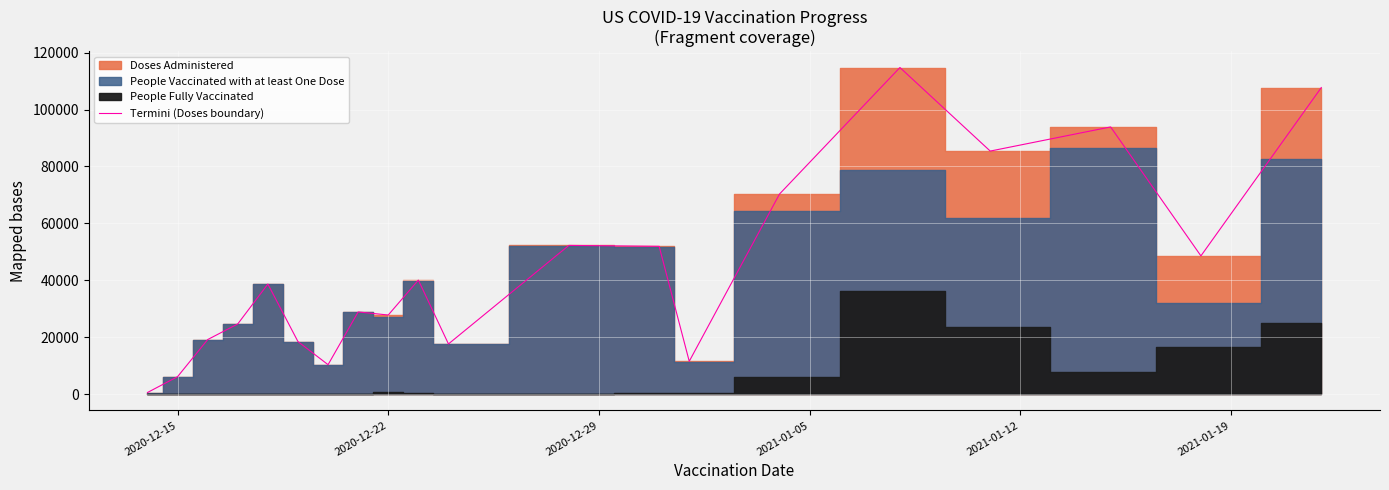

What is the value of the 17th point from the left?

85403